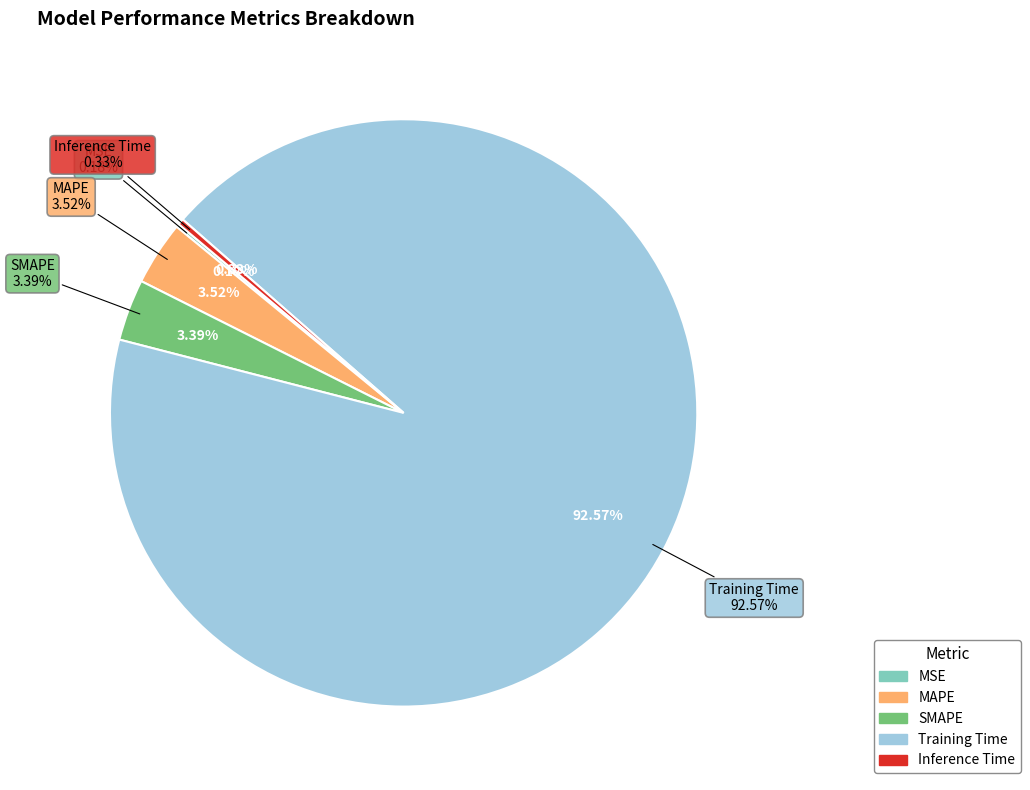

To the nearest percent, what is the difference between the largest and smallest slice percentages?

92%